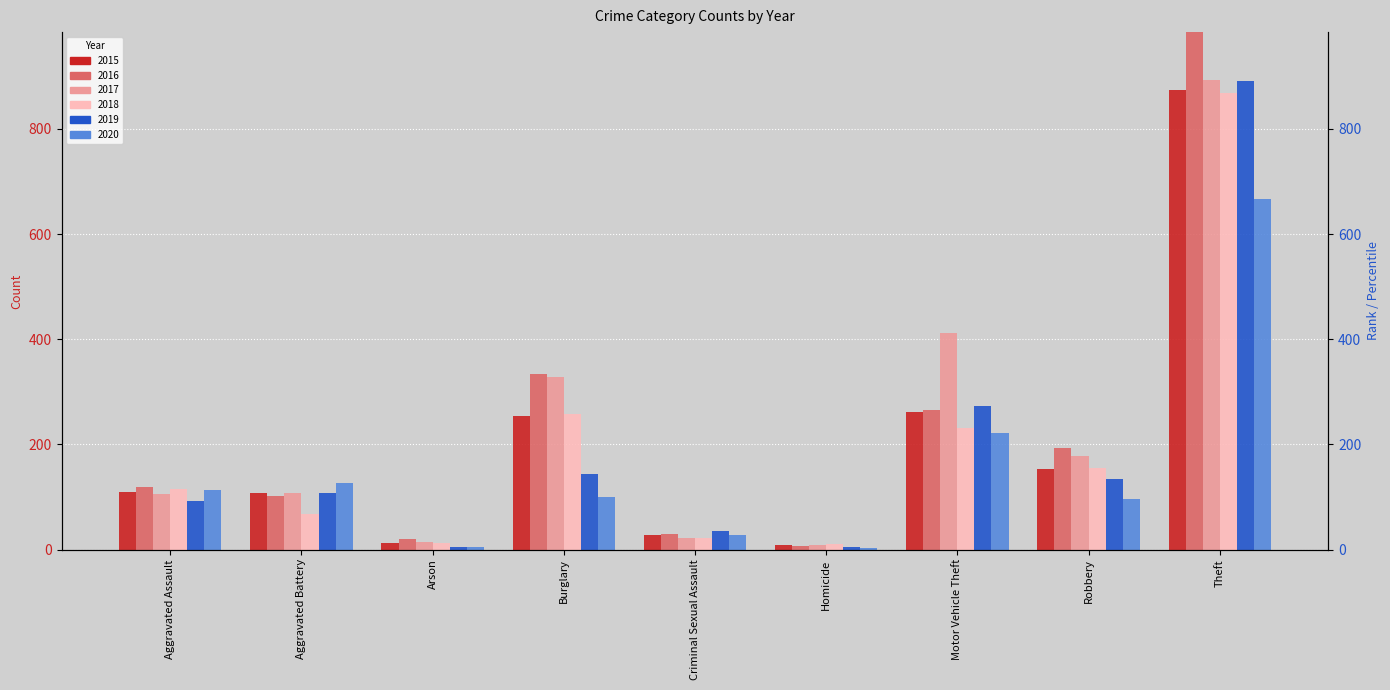

What is the total value across all series at Robbery?

913